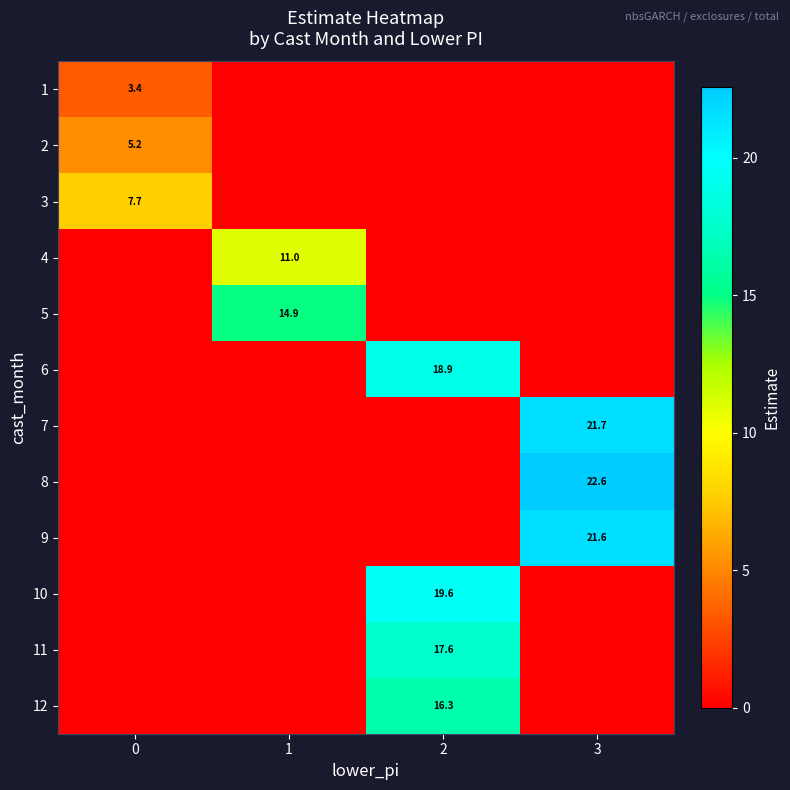

True or false: 12 has a value of 25.5 at 2.

False